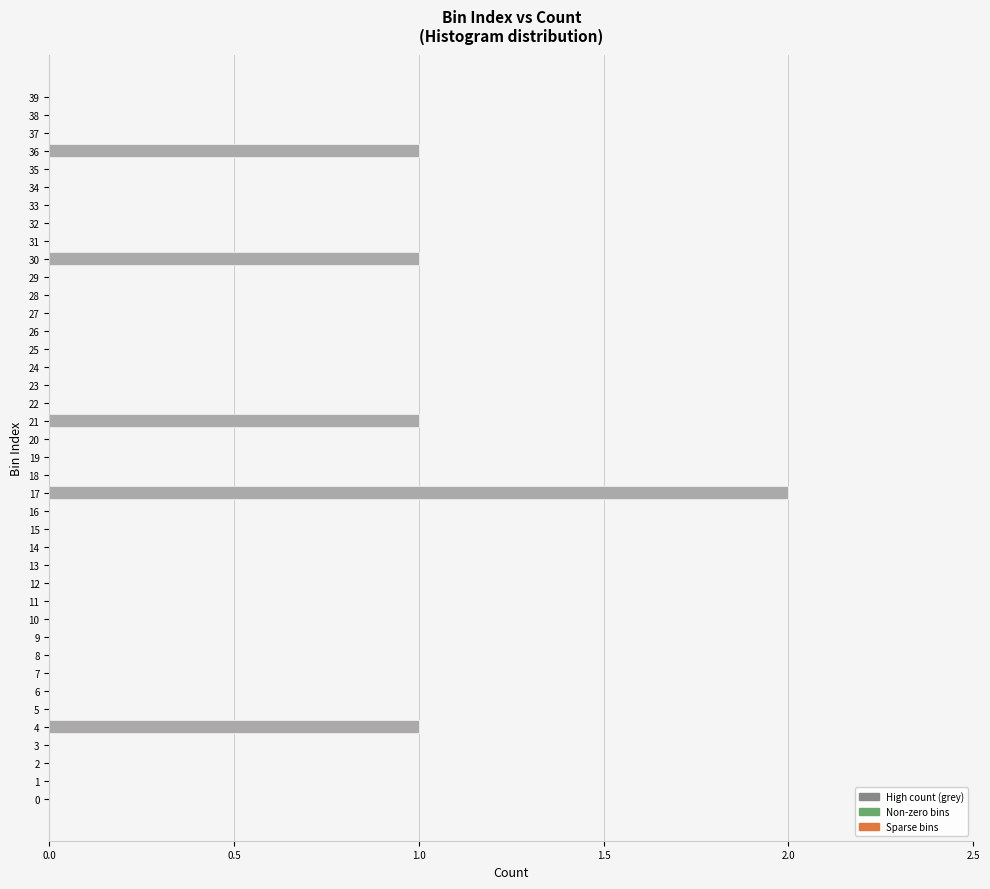

Is it true that count equals 0 at 19?

True